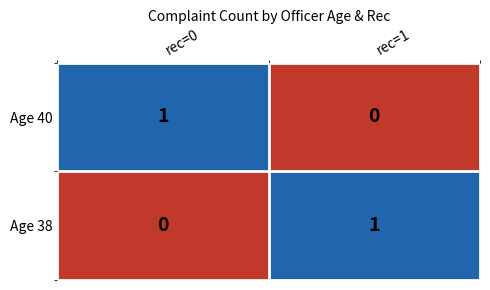

Reading left to right, extract all data points from this chart.

Age 40: 1	0
Age 38: 0	1